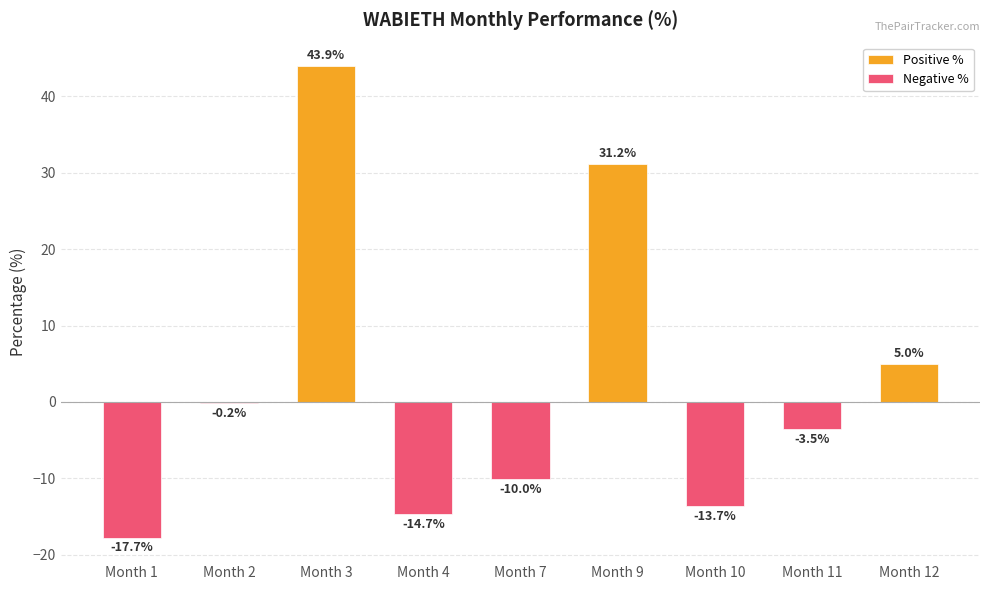

What is the sum of the Negative % values at Month 11 and Month 7?

-13.6